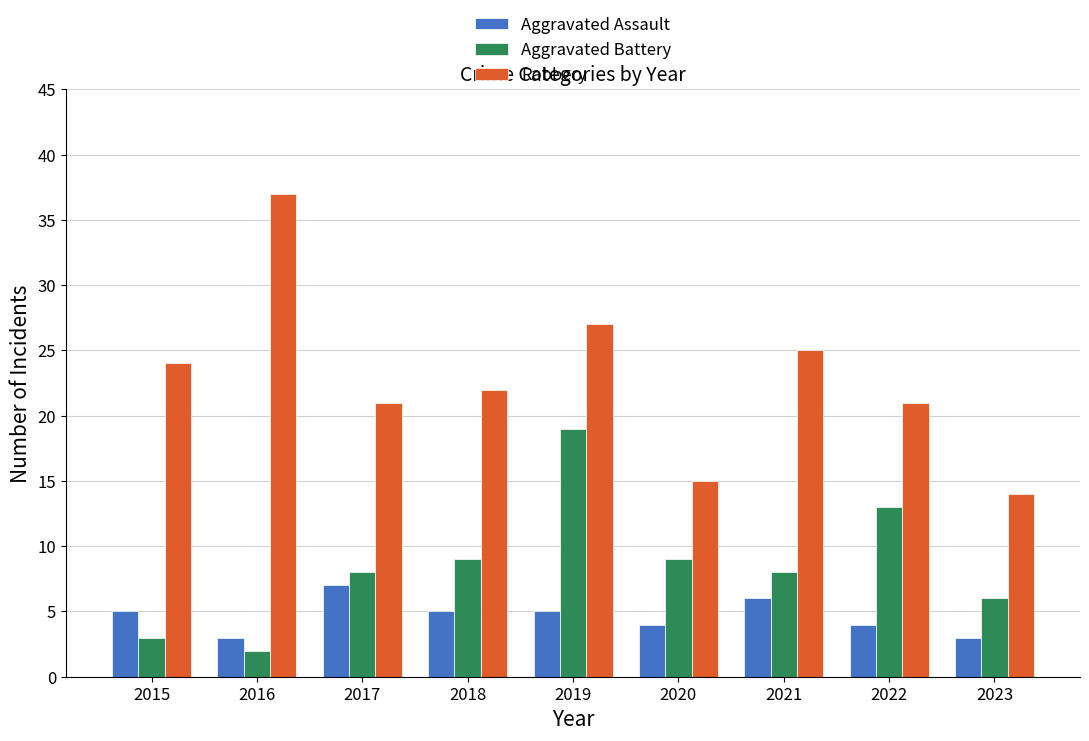

Reading left to right, transcribe all the data shown in this chart.

Aggravated Assault: 5	3	7	5	5	4	6	4	3
Aggravated Battery: 3	2	8	9	19	9	8	13	6
Robbery: 24	37	21	22	27	15	25	21	14